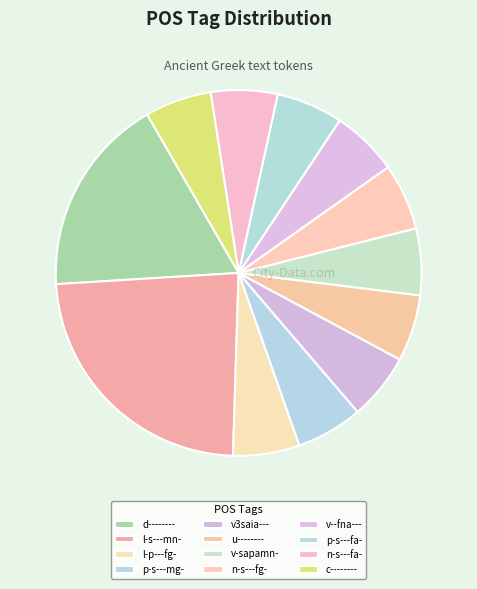

How many slices are in this pie chart?

12